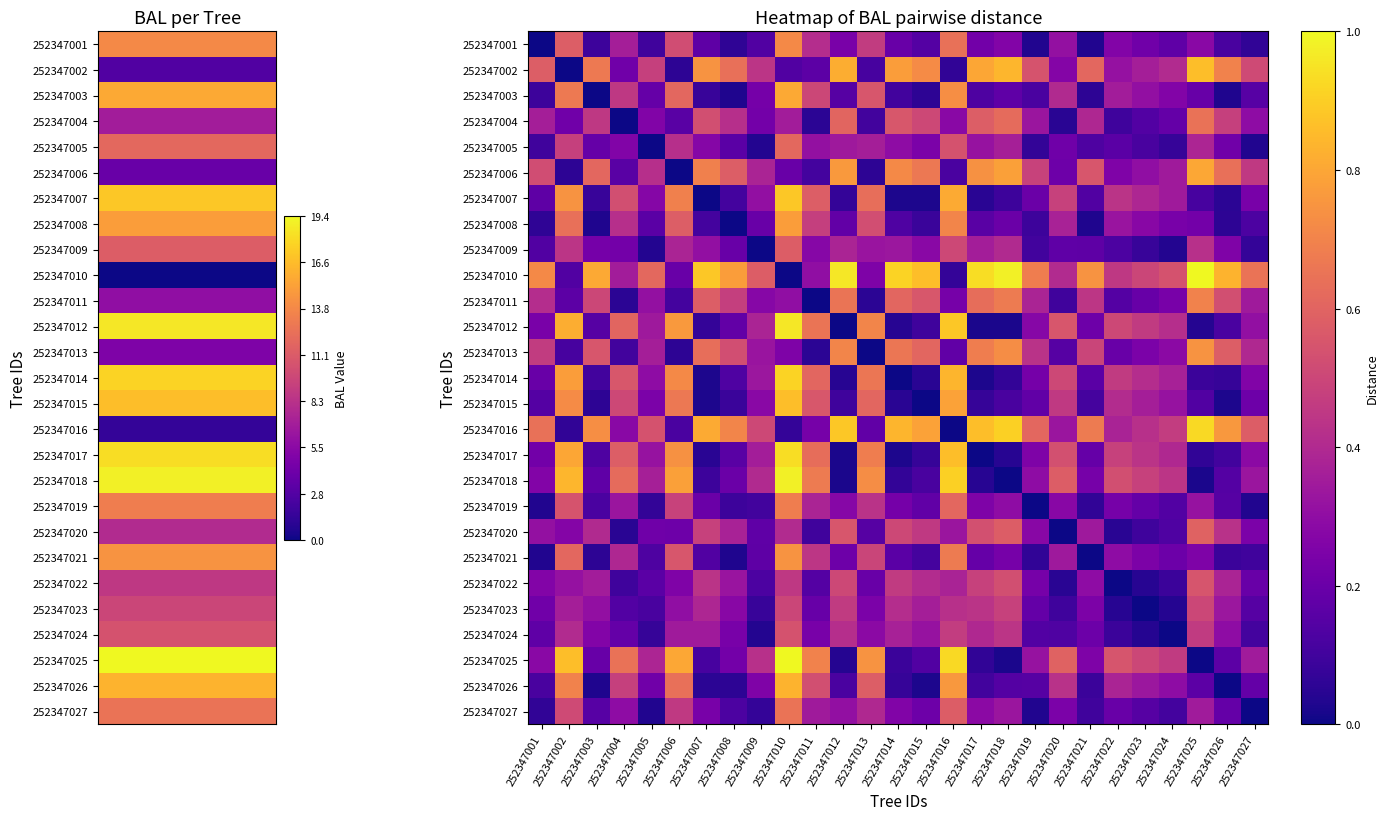

Count the number of data series in this chart.

27